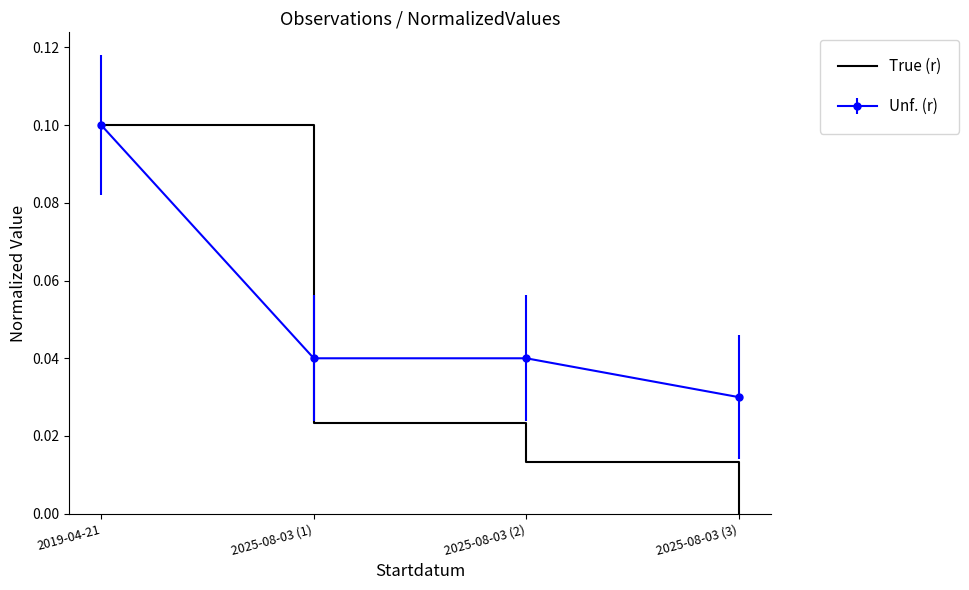

True or false: True (r) has more than 2 interior local peaks.

False